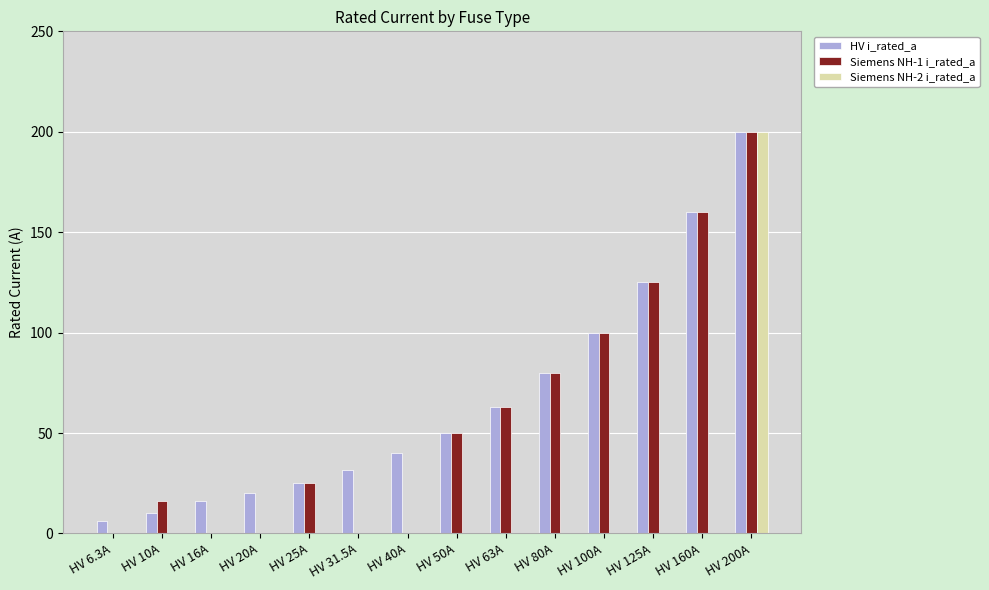

Does the chart contain stacked bars?

No